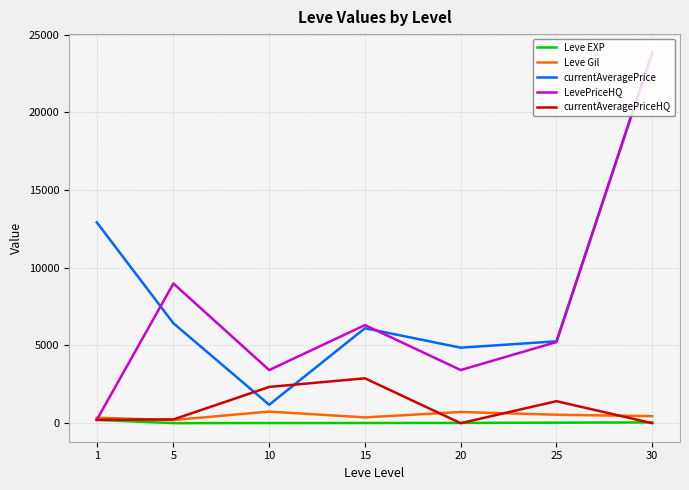

Does the chart have visible grid lines?

Yes